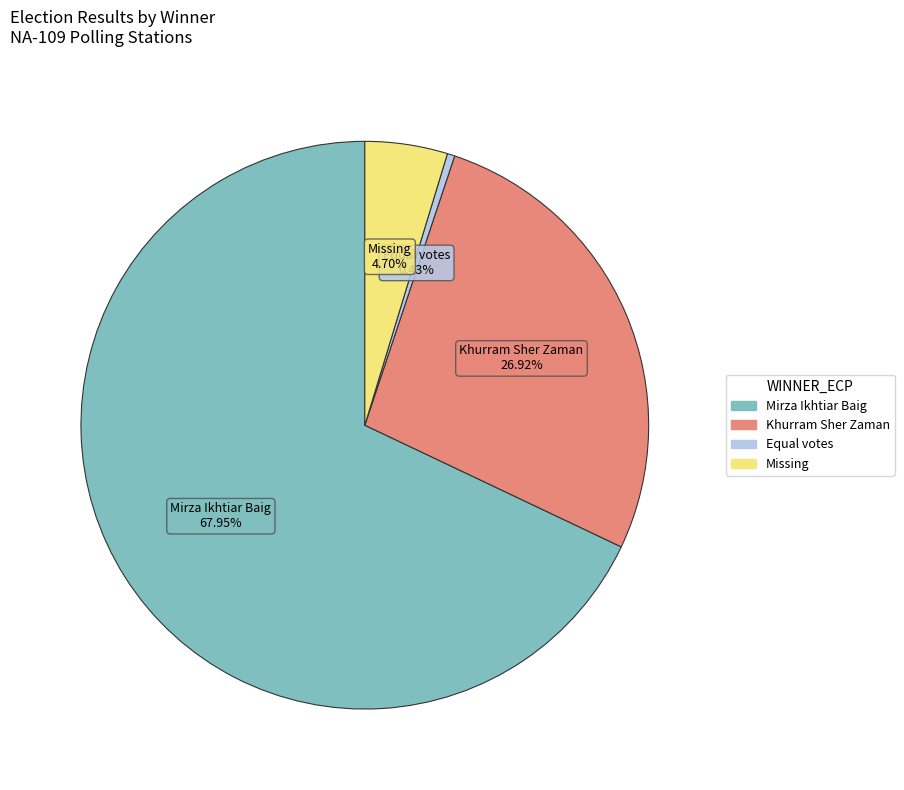

Does any single category account for the majority?

Yes